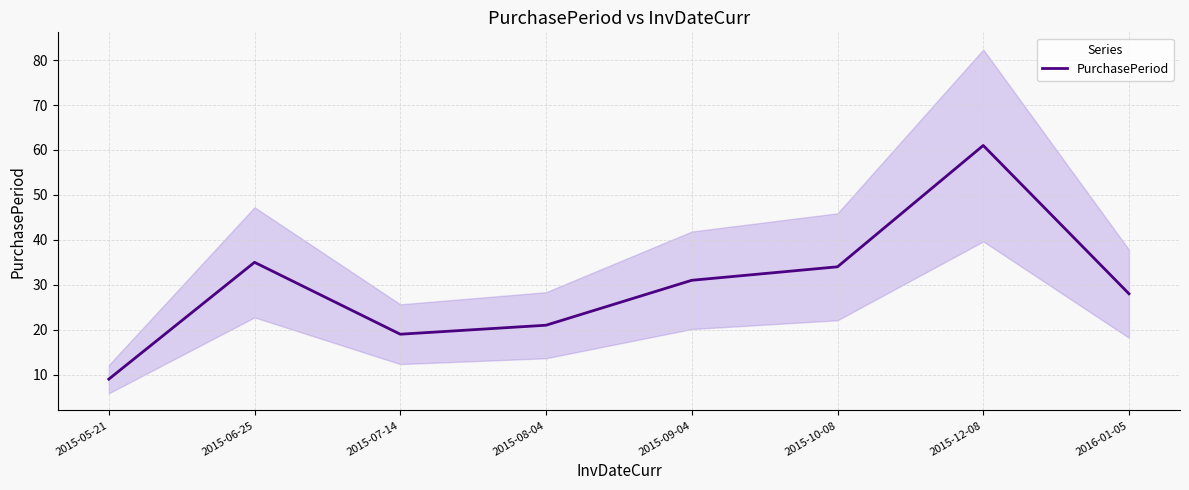

Which has a higher value, 2016-01-05 or 2015-10-08?

2015-10-08